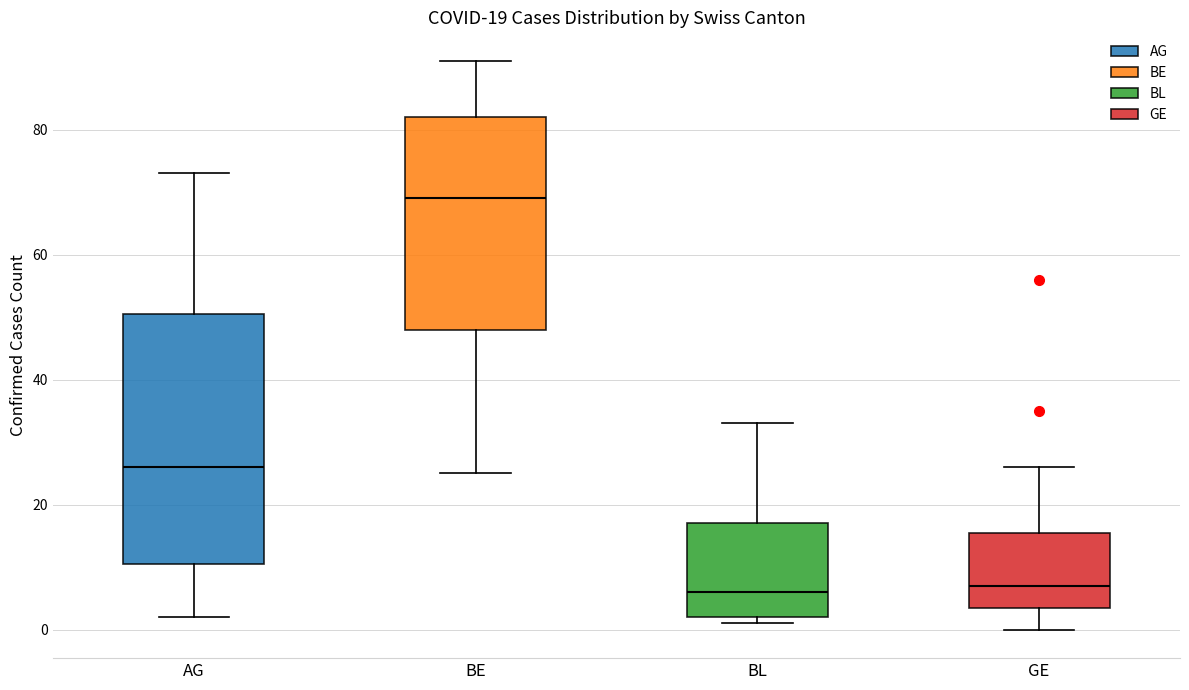

Which box is the tallest, from its lower edge to its upper edge?

AG